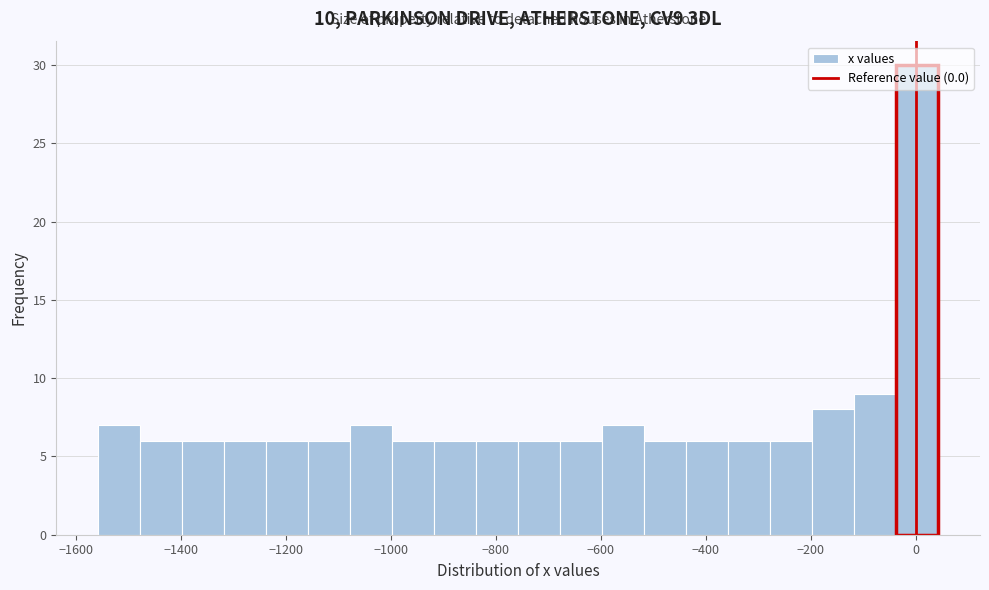

Reading left to right, transcribe this chart: for each bar, give the range it covers on the x-axis and its height. Neither the bar edges nor the heights are printed on the chart, so give them approximately, as read against the axes.

-1560 to -1480: 7
-1480 to -1400: 6
-1400 to -1320: 6
-1320 to -1240: 6
-1240 to -1160: 6
-1160 to -1080: 6
-1080 to -1000: 7
-1000 to -920: 6
-920 to -840: 6
-840 to -760: 6
-760 to -680: 6
-680 to -600: 6
-600 to -520: 7
-520 to -440: 6
-440 to -360: 6
-360 to -280: 6
-280 to -200: 6
-200 to -120: 8
-120 to -40: 9
-40 to 40: 30